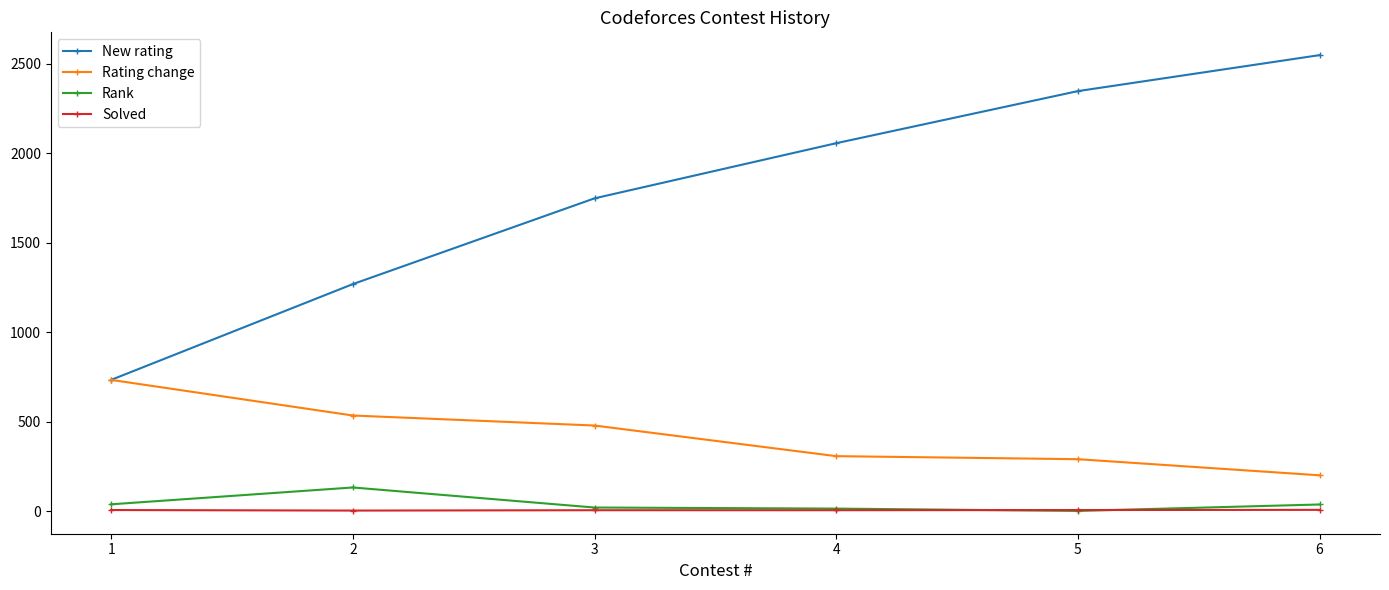

True or false: Solved and New rating intersect in this chart.

False